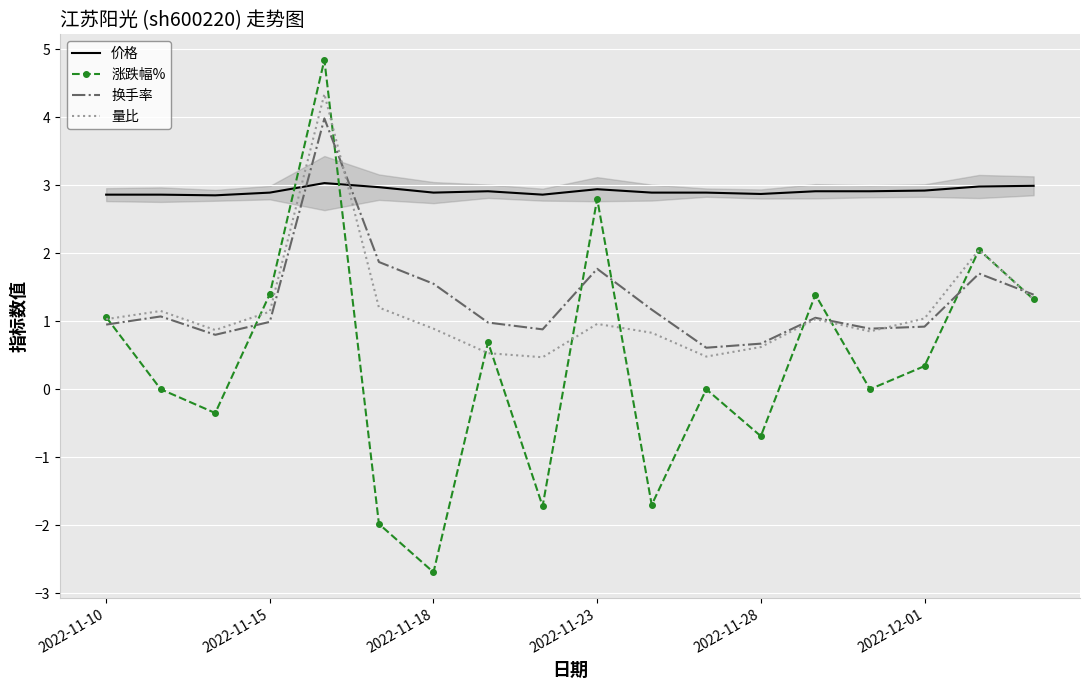

Which series ends up on top after the final intersection of 量比 and 换手率?

换手率